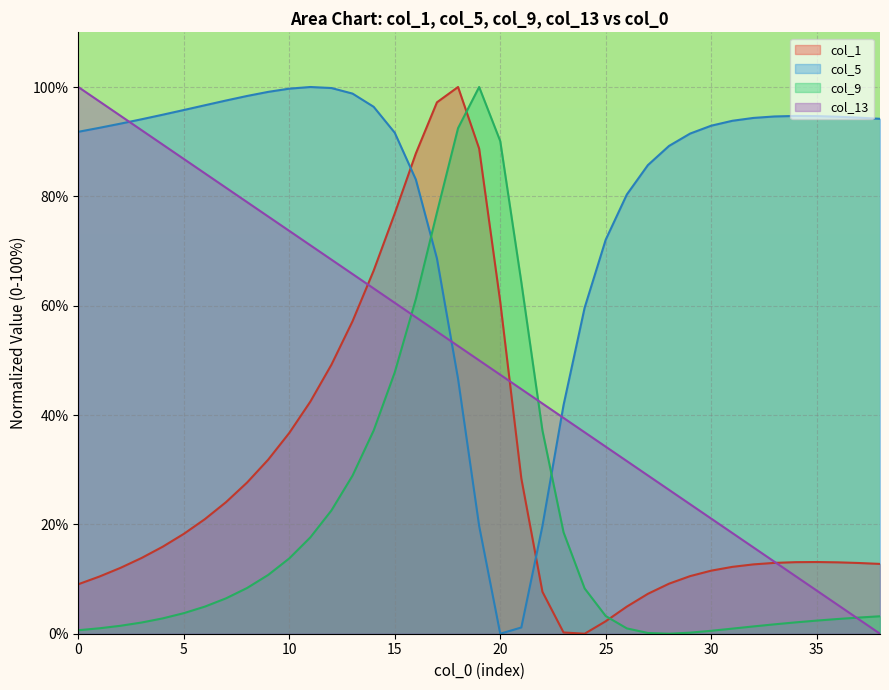

Reading left to right, what are all the values shown in this chart?

col_1: 9.1	10.5	12.0	13.9	15.9	18.3	21.0	24.1	27.7	31.8	36.7	42.5	49.2	57.2	66.4	76.9	87.9	97.2	100.0	88.7	60.7	28.4	7.7	0.2	0.0	2.3	5.0	7.3	9.2	10.5	11.5	12.2	12.7	13.0	13.1	13.1	13.1	12.9	12.8
col_5: 91.8	92.5	93.3	94.1	94.9	95.8	96.7	97.5	98.4	99.1	99.7	100.0	99.8	98.8	96.4	91.6	83.1	68.6	46.6	19.7	0.0	1.1	19.7	41.8	59.6	72.1	80.3	85.7	89.2	91.5	92.9	93.8	94.3	94.6	94.7	94.7	94.6	94.4	94.2
col_9: 0.6	1.0	1.5	2.0	2.8	3.8	5.0	6.5	8.4	10.7	13.8	17.6	22.6	28.9	37.2	47.8	61.2	77.0	92.5	100.0	90.1	64.3	37.2	18.6	8.3	3.2	1.0	0.1	0.0	0.2	0.5	0.9	1.3	1.7	2.1	2.4	2.7	3.0	3.2
col_13: 100.0	97.4	94.7	92.1	89.5	86.8	84.2	81.6	78.9	76.3	73.7	71.1	68.4	65.8	63.2	60.5	57.9	55.3	52.6	50.0	47.4	44.7	42.1	39.5	36.8	34.2	31.6	28.9	26.3	23.7	21.1	18.4	15.8	13.2	10.5	7.9	5.3	2.6	0.0